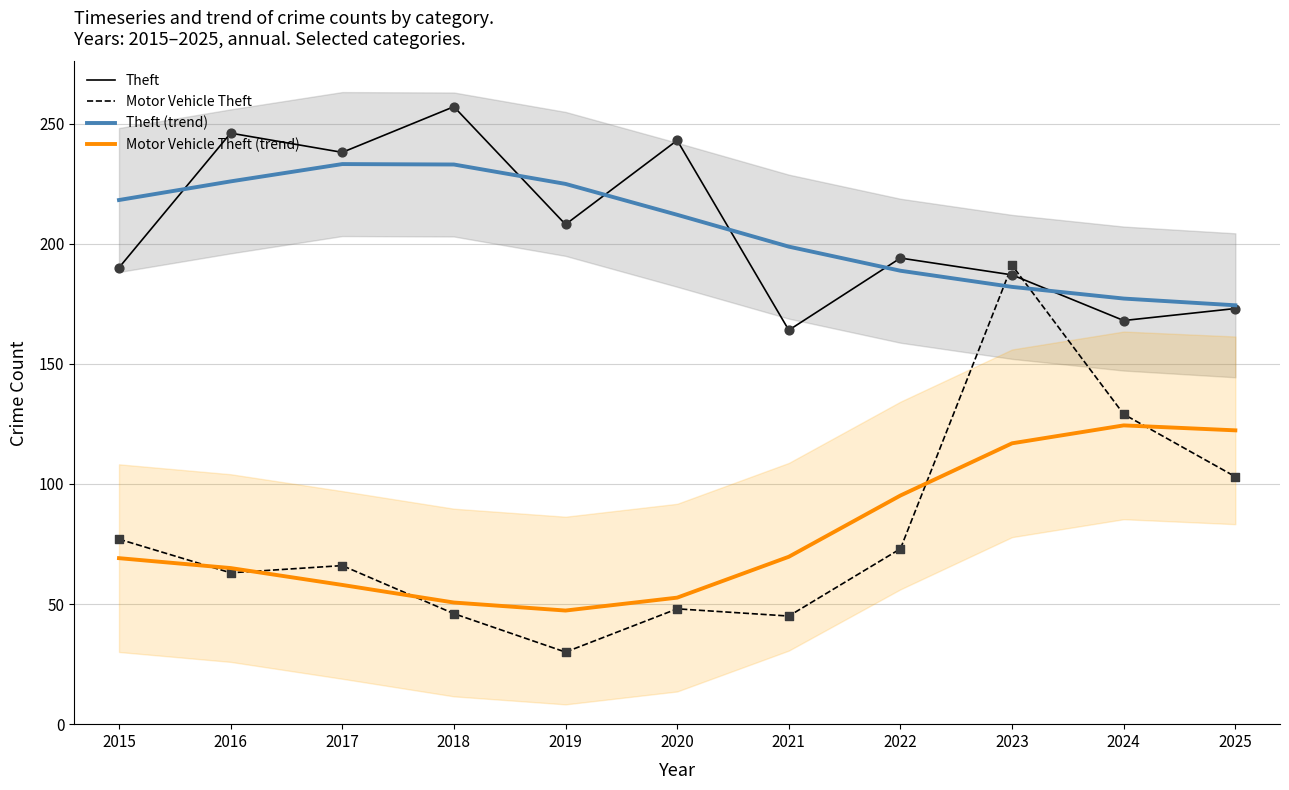

Is the value of Theft (trend) at 2019 greater than the value of Motor Vehicle Theft (trend) at 2017?

Yes